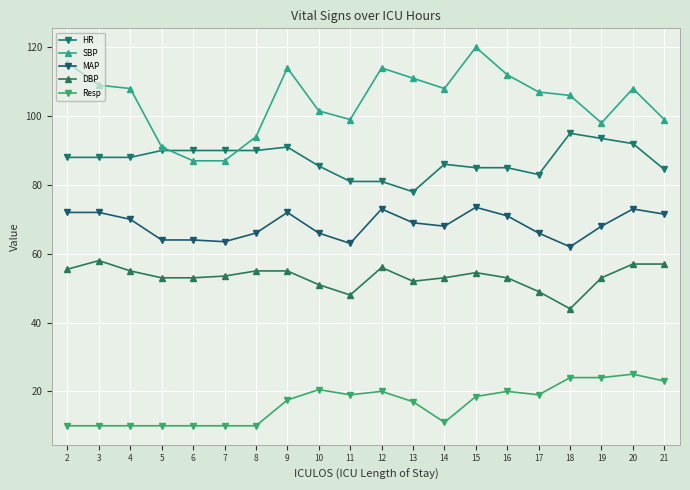

Between 2 and 16, which is larger?

2